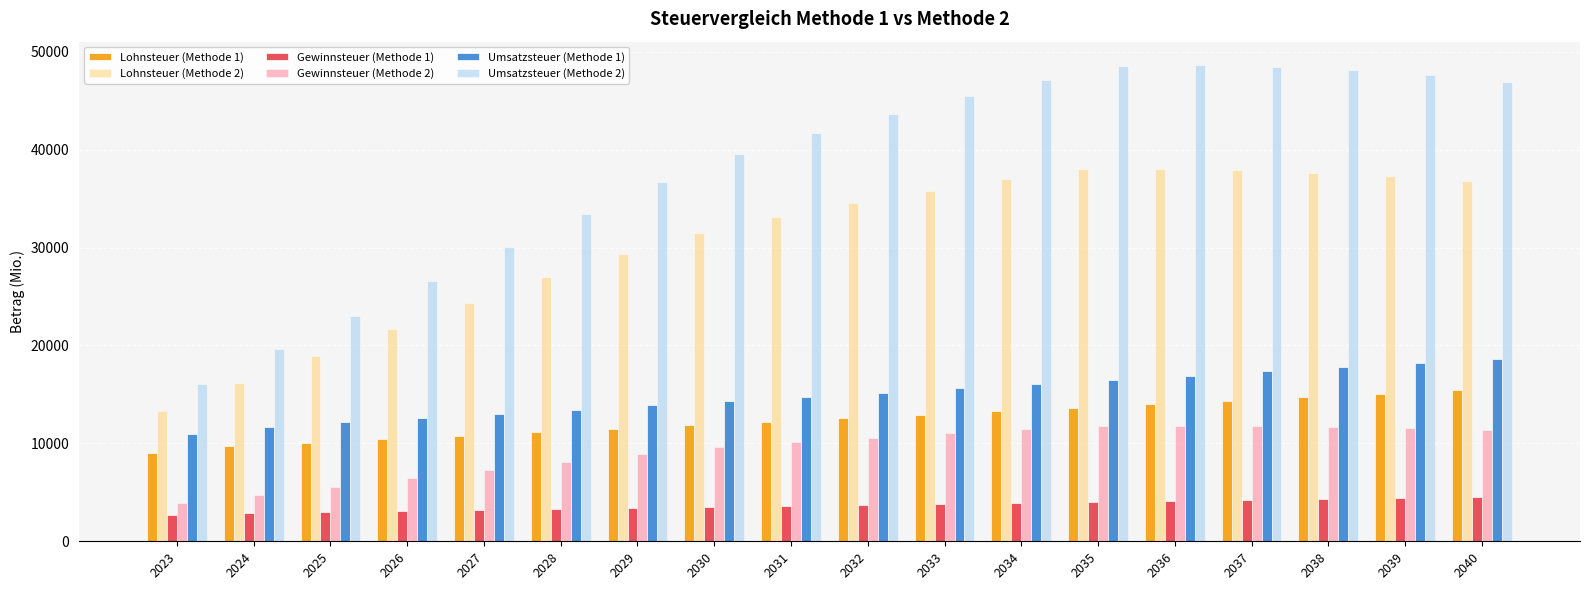

True or false: Gewinnsteuer (Methode 2) has a value of 14867 at 2032.

False